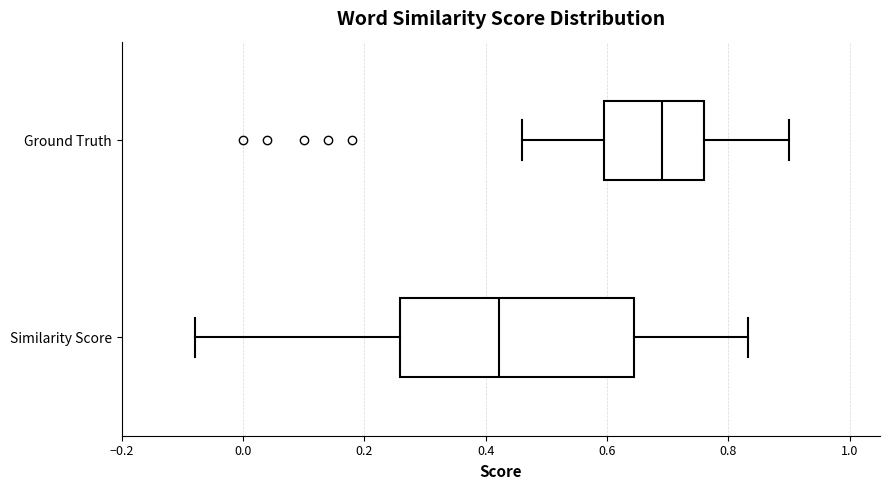

Comparing the boxes themselves (not the whiskers), which one is the widest?

Similarity Score